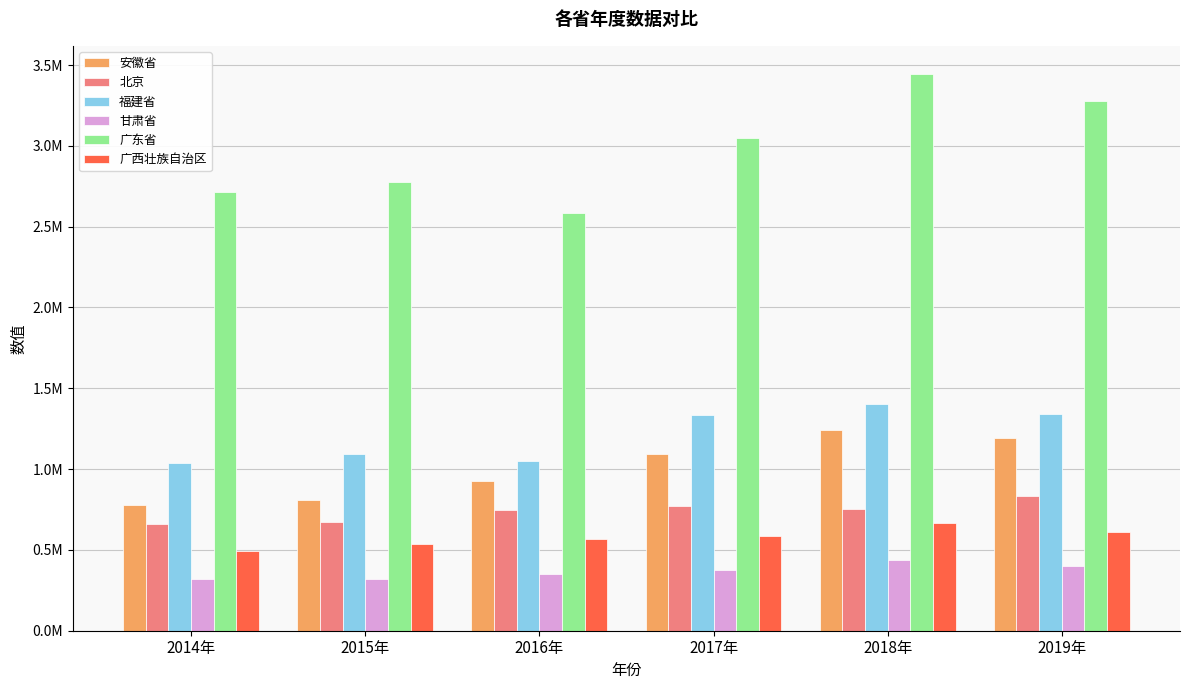

Are the bars grouped side by side (vs. stacked)?

Yes